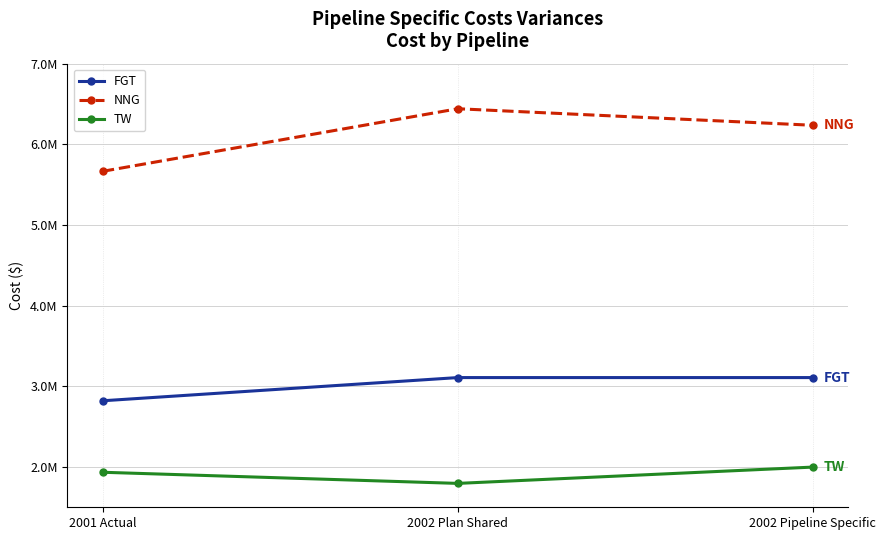

What is the label of the 3rd point from the left?

2002 Pipeline Specific